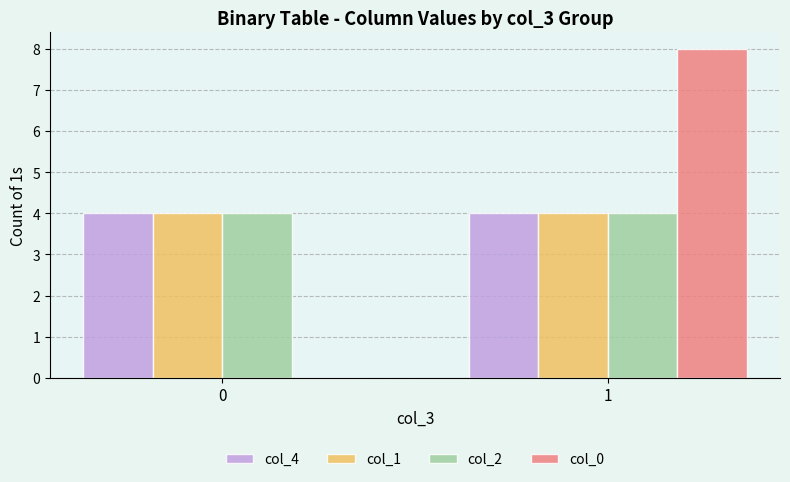

Are the bars grouped side by side (vs. stacked)?

Yes